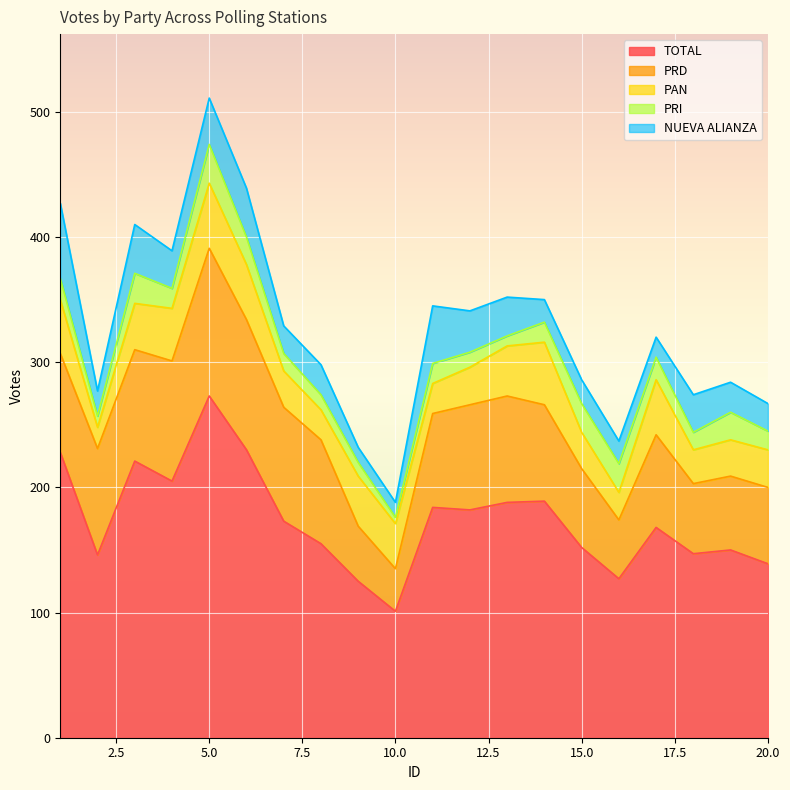

At which category does PAN reach its first local peak?

5